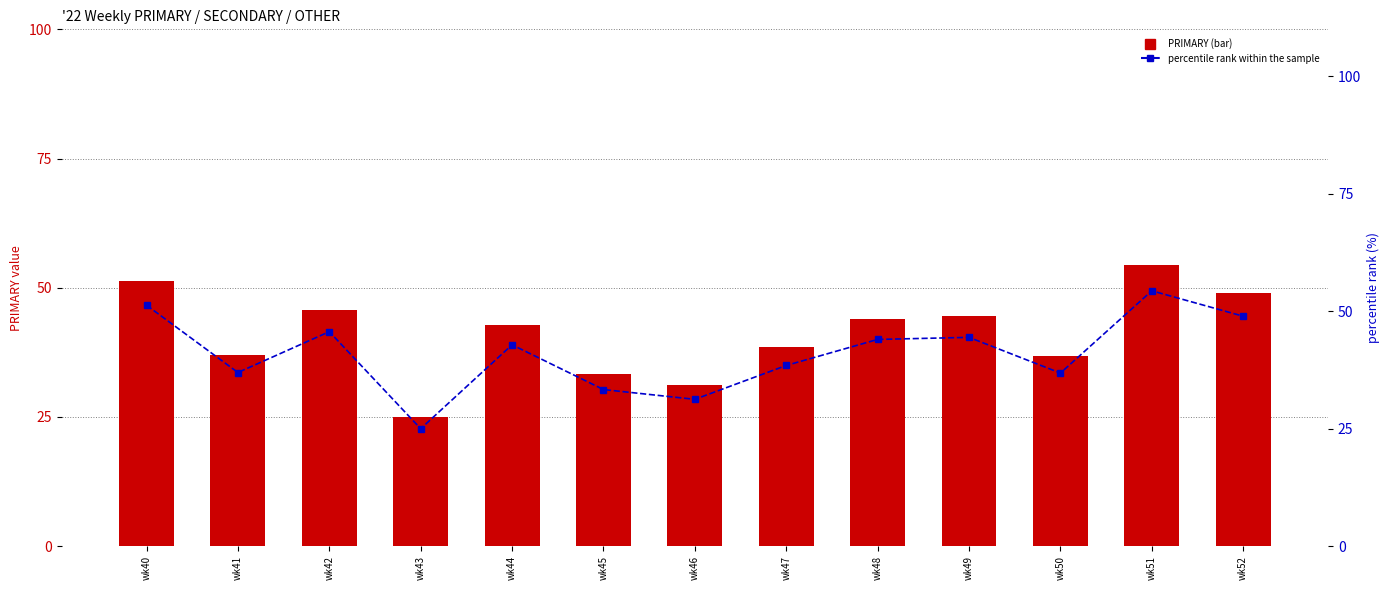

At which label is percentile rank within the sample closest to 39?

wk47